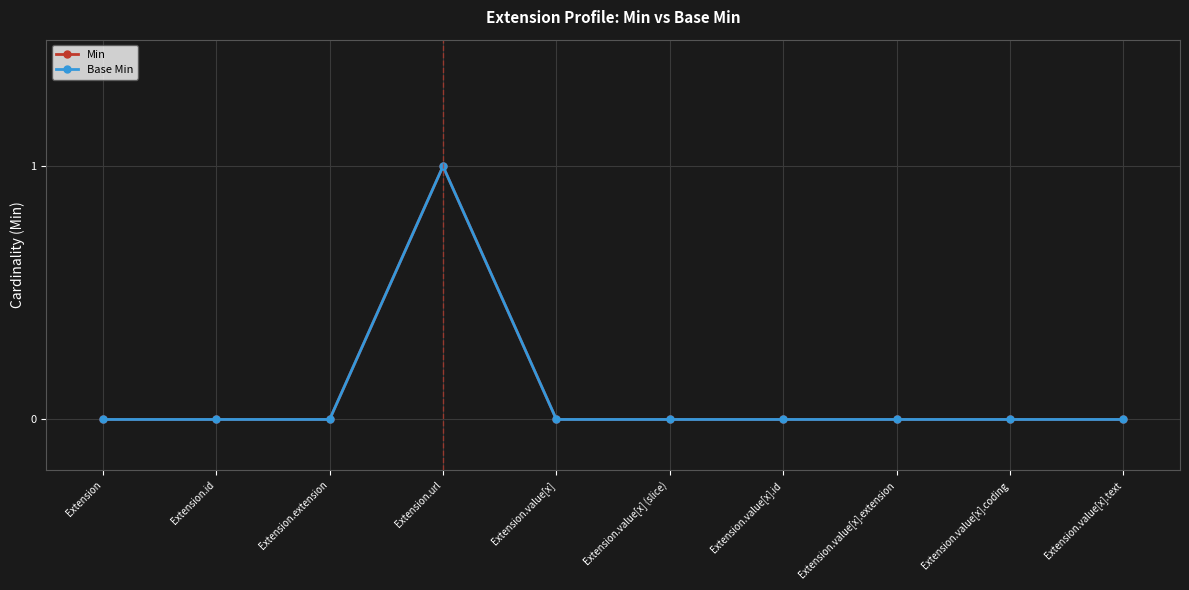

Does the chart have visible grid lines?

Yes